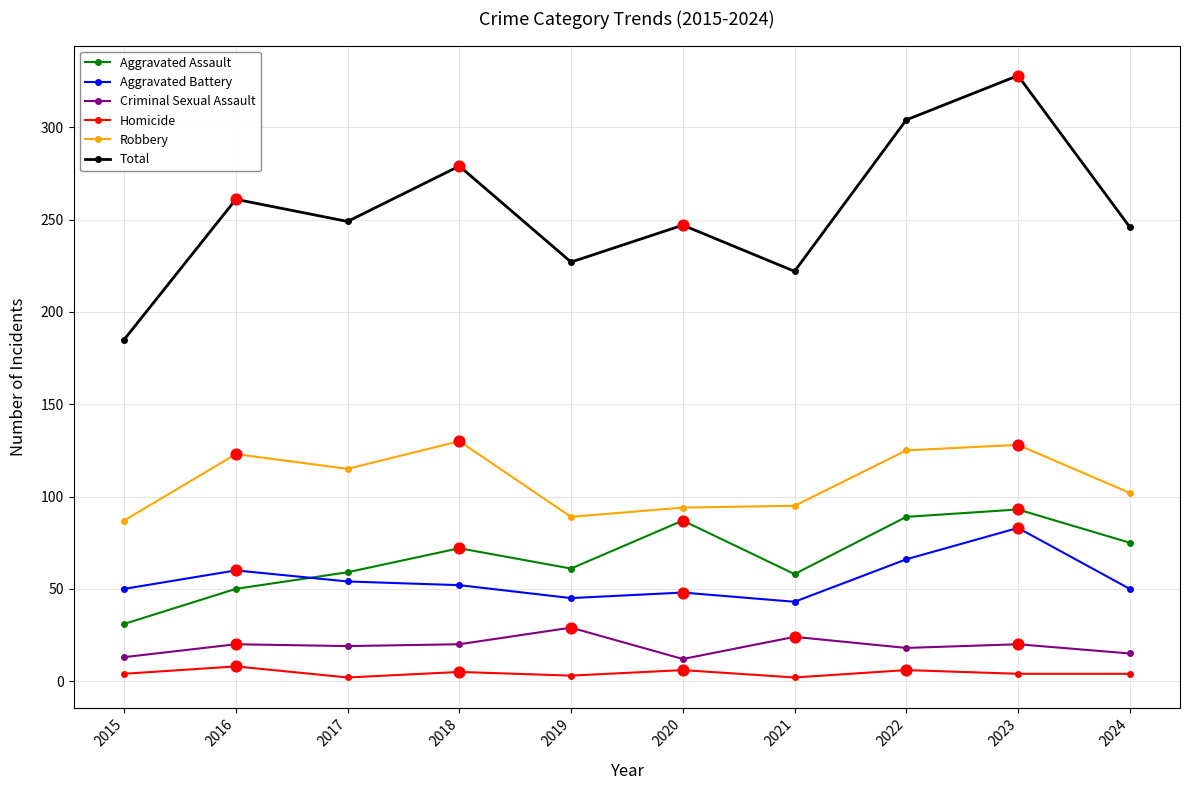

At how many categories does at least one series exceed 77?

10